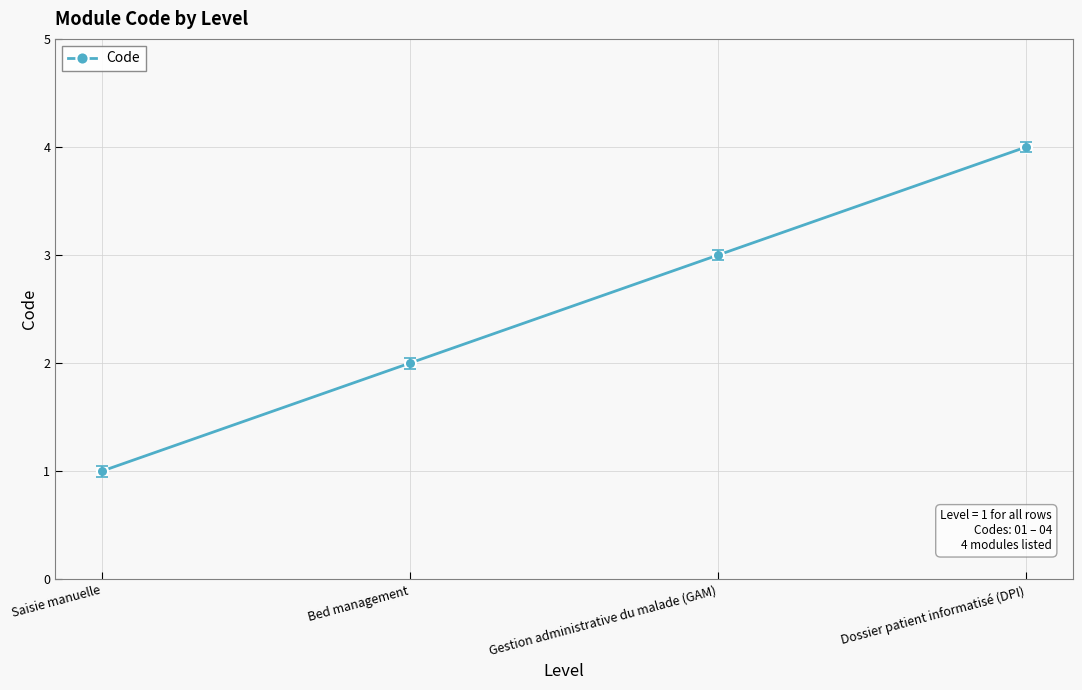

How many data points are less than 3?

2